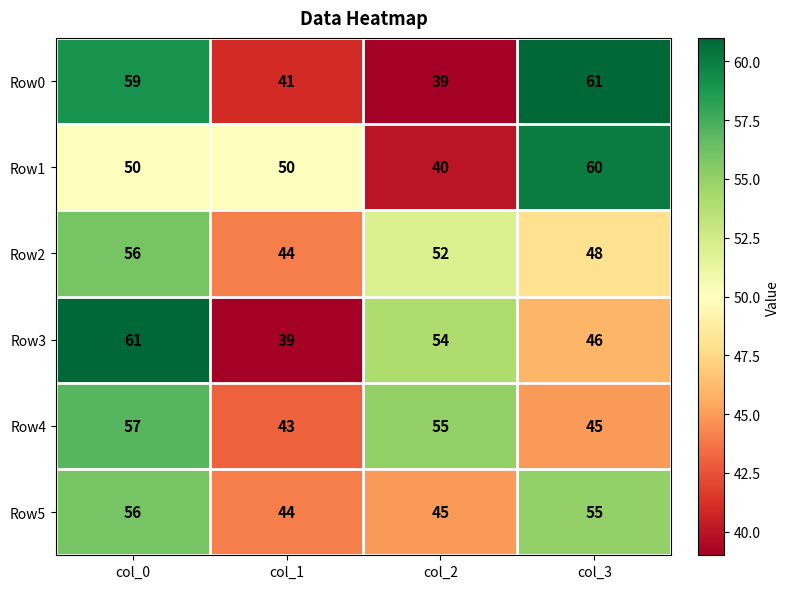

Reading left to right, list all the values displayed in this chart.

Row0: col_0=59	col_1=41	col_2=39	col_3=61
Row1: col_0=50	col_1=50	col_2=40	col_3=60
Row2: col_0=56	col_1=44	col_2=52	col_3=48
Row3: col_0=61	col_1=39	col_2=54	col_3=46
Row4: col_0=57	col_1=43	col_2=55	col_3=45
Row5: col_0=56	col_1=44	col_2=45	col_3=55